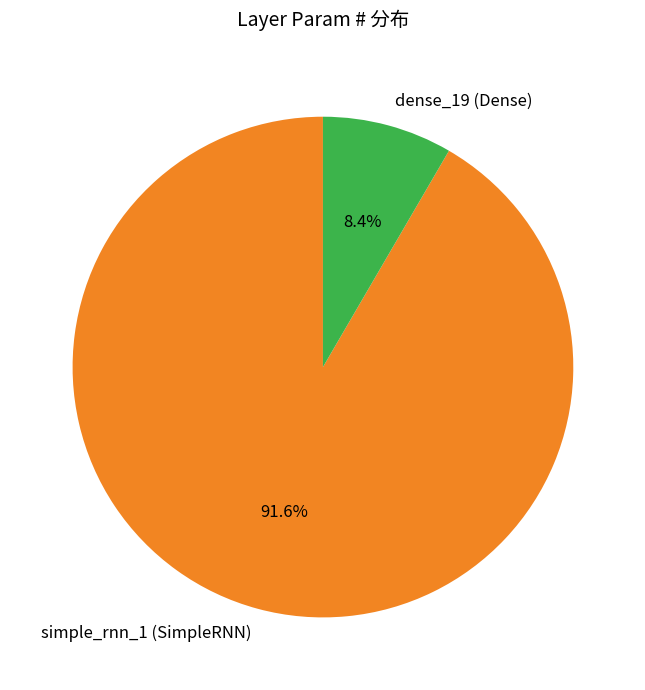

How many slices are in this pie chart?

2